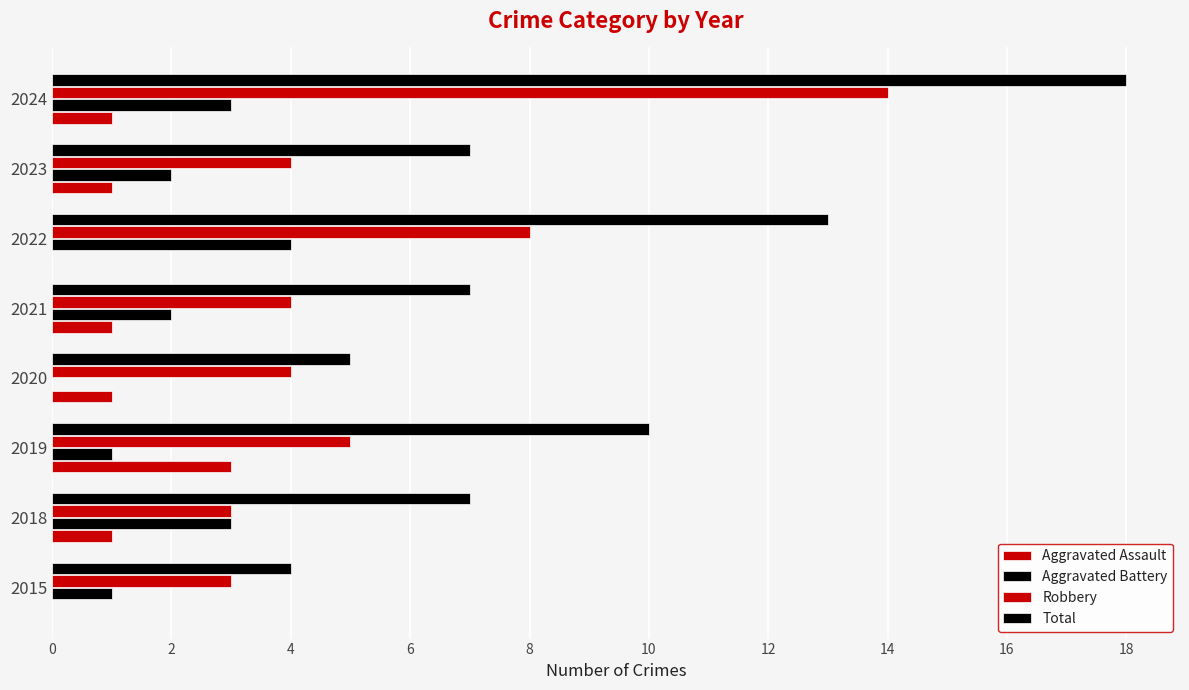

How many categories are shown in the chart?

8